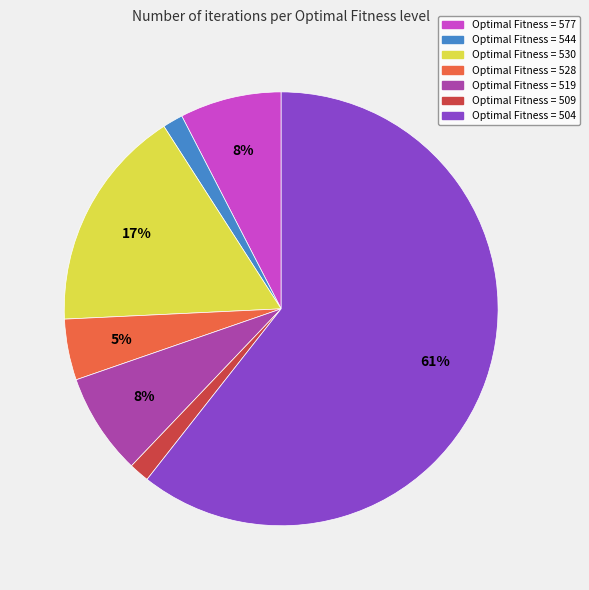

To the nearest percent, what is the average slice percentage?

14%